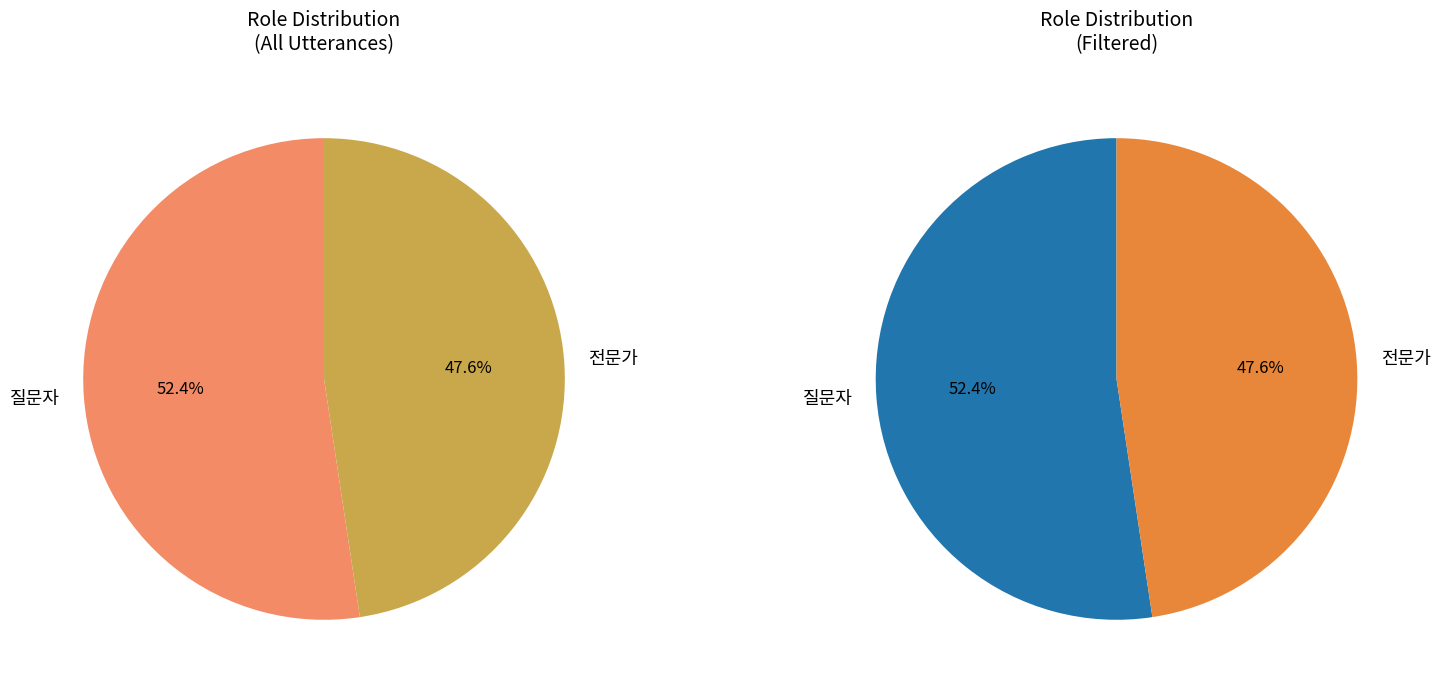

What is the largest slice in the pie chart?

질문자